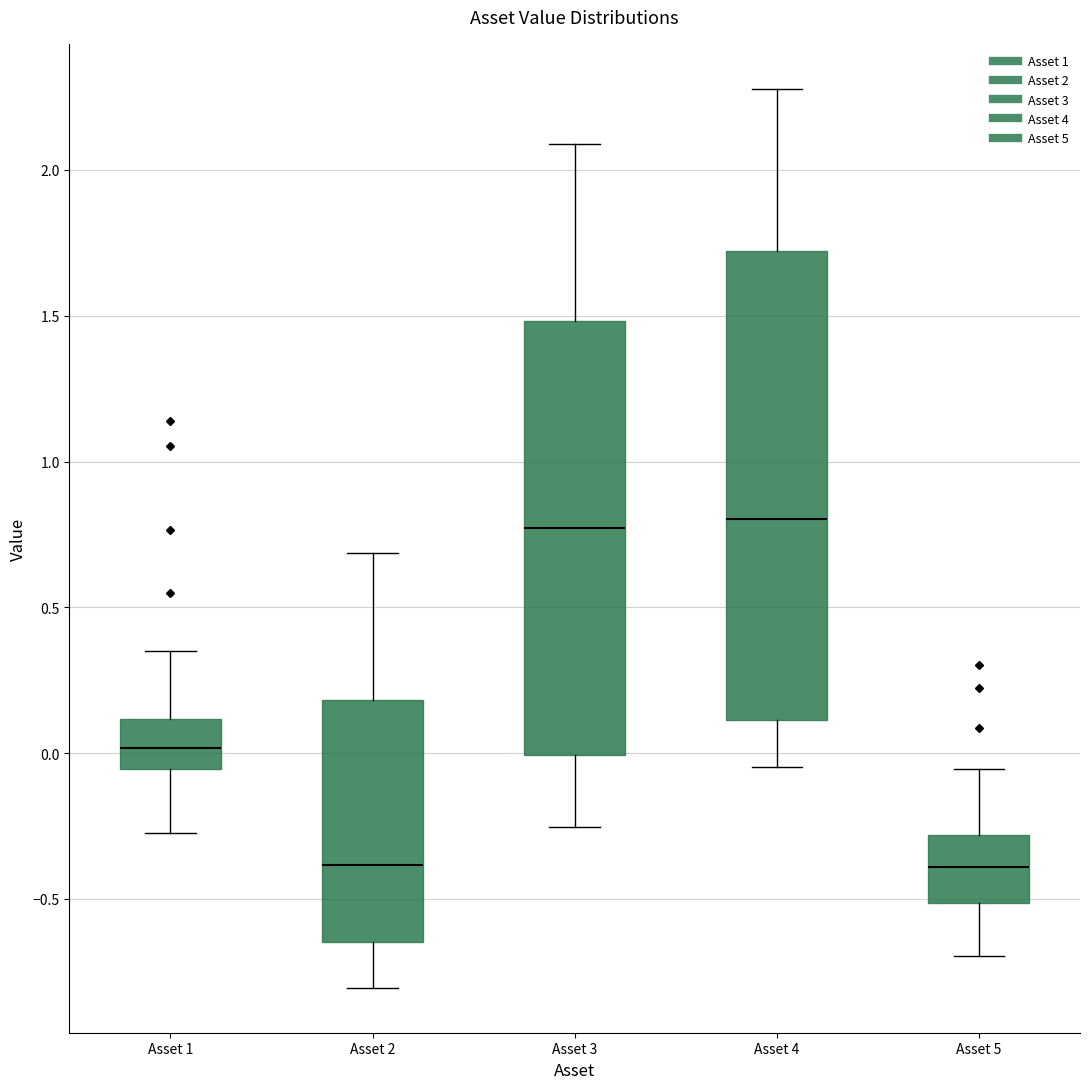

Reading left to right, read every box against the y-axis: the position of its median line, the range the box covers, and the ends of its whiskers. The values are not printed on the chart, so give them approximately, as read against the axis.

Asset 1: median 0.00, box -0.05 to 0.10, whiskers -0.30 to 0.35
Asset 2: median -0.40, box -0.65 to 0.20, whiskers -0.80 to 0.70
Asset 3: median 0.75, box 0.00 to 1.50, whiskers -0.25 to 2.10
Asset 4: median 0.80, box 0.10 to 1.70, whiskers -0.05 to 2.30
Asset 5: median -0.40, box -0.50 to -0.30, whiskers -0.70 to -0.05